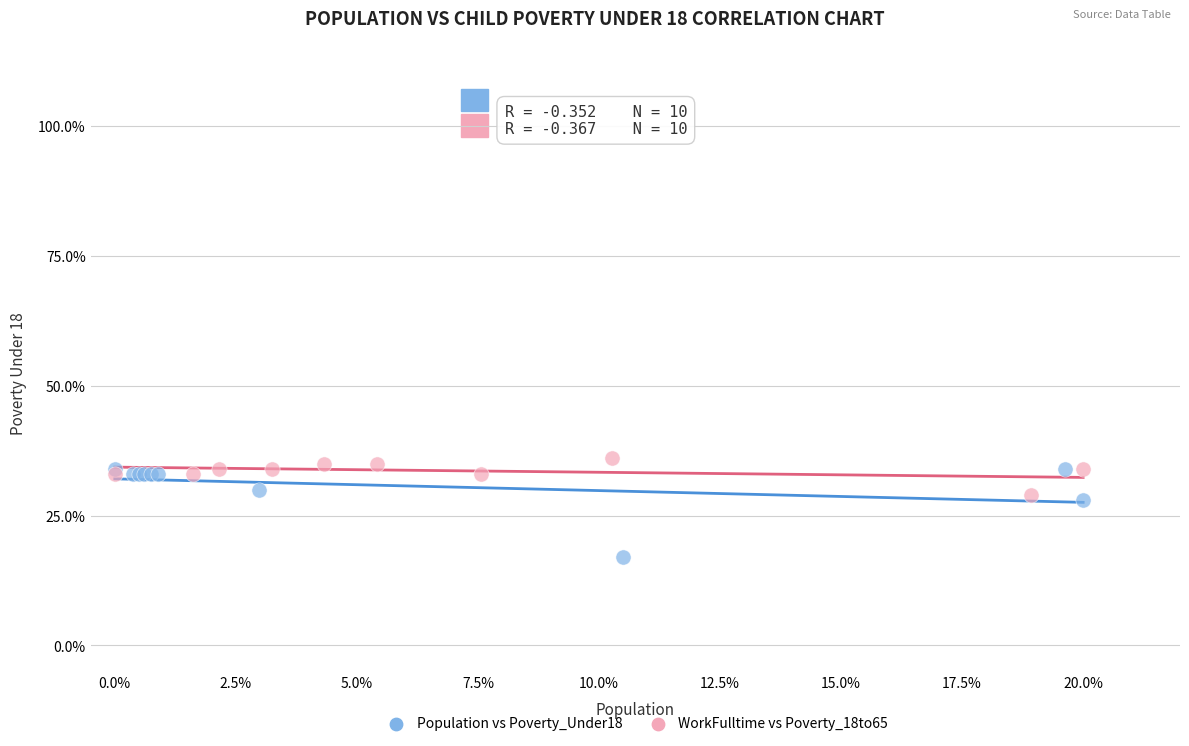

Which series reaches the minimum Y coordinate?

Population vs Poverty_Under18